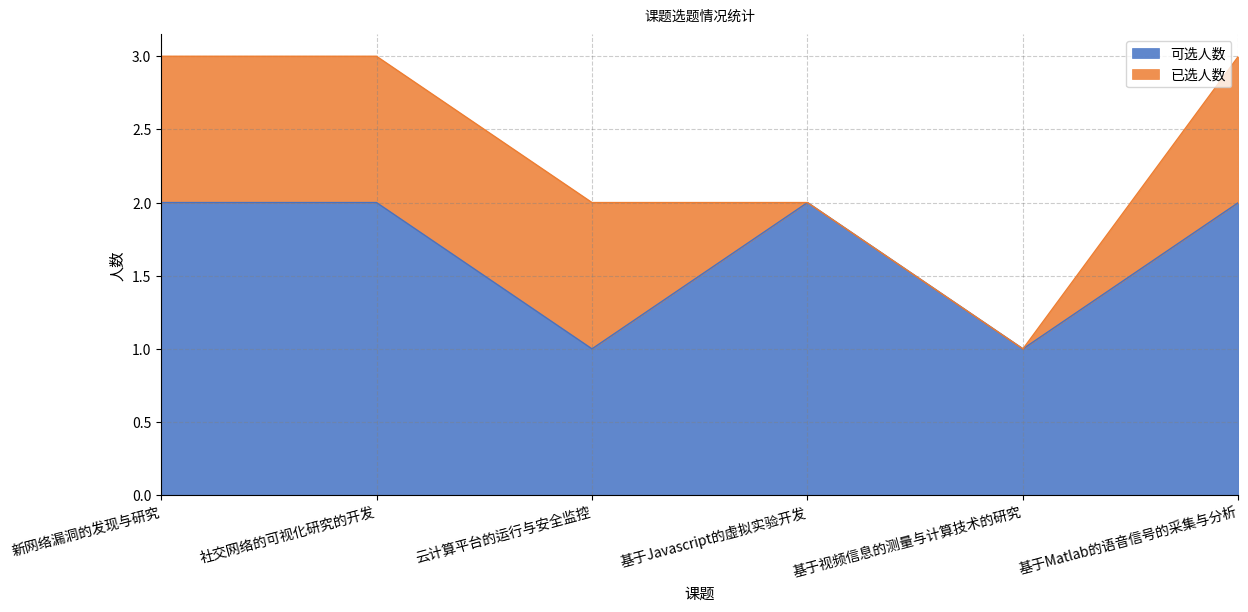

Count the number of categories in the chart.

6